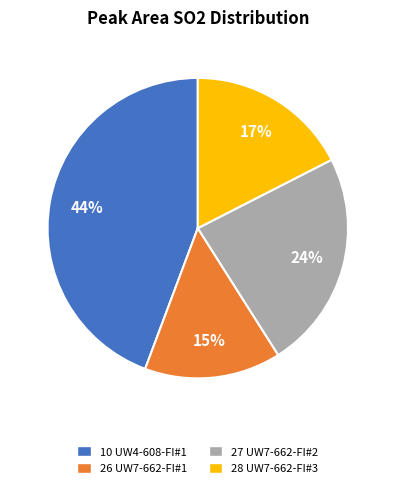

Does any single category account for the majority?

No